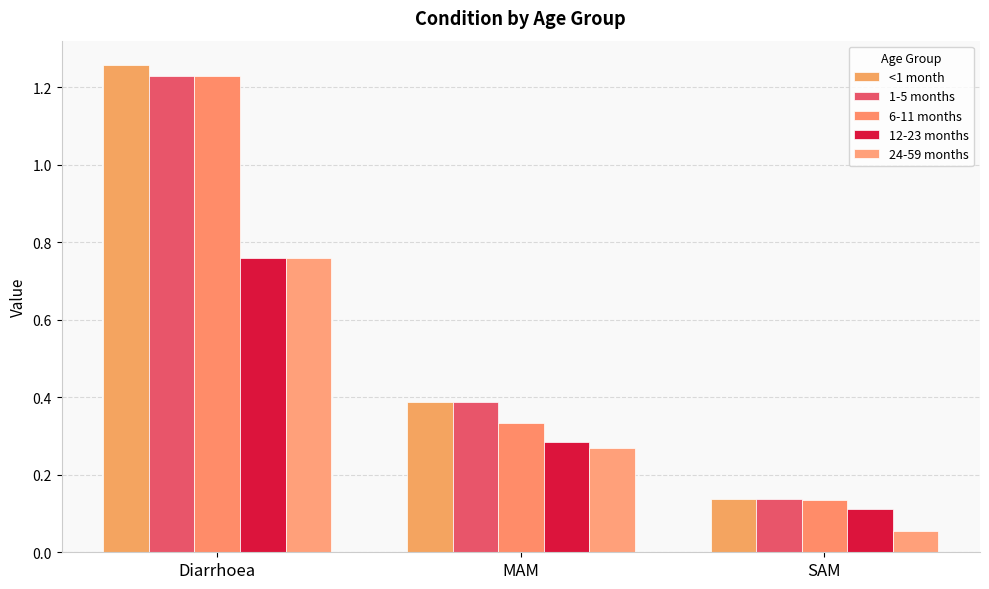

At how many categories does at least one series exceed 0?

3